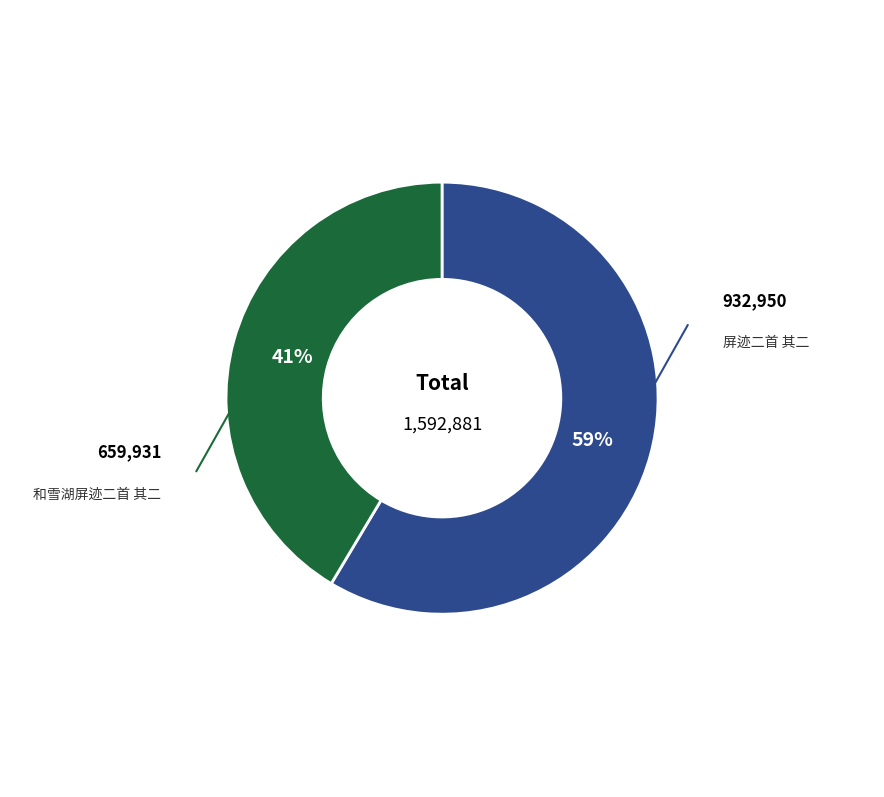

Is there any slice that represents more than half of the pie?

Yes